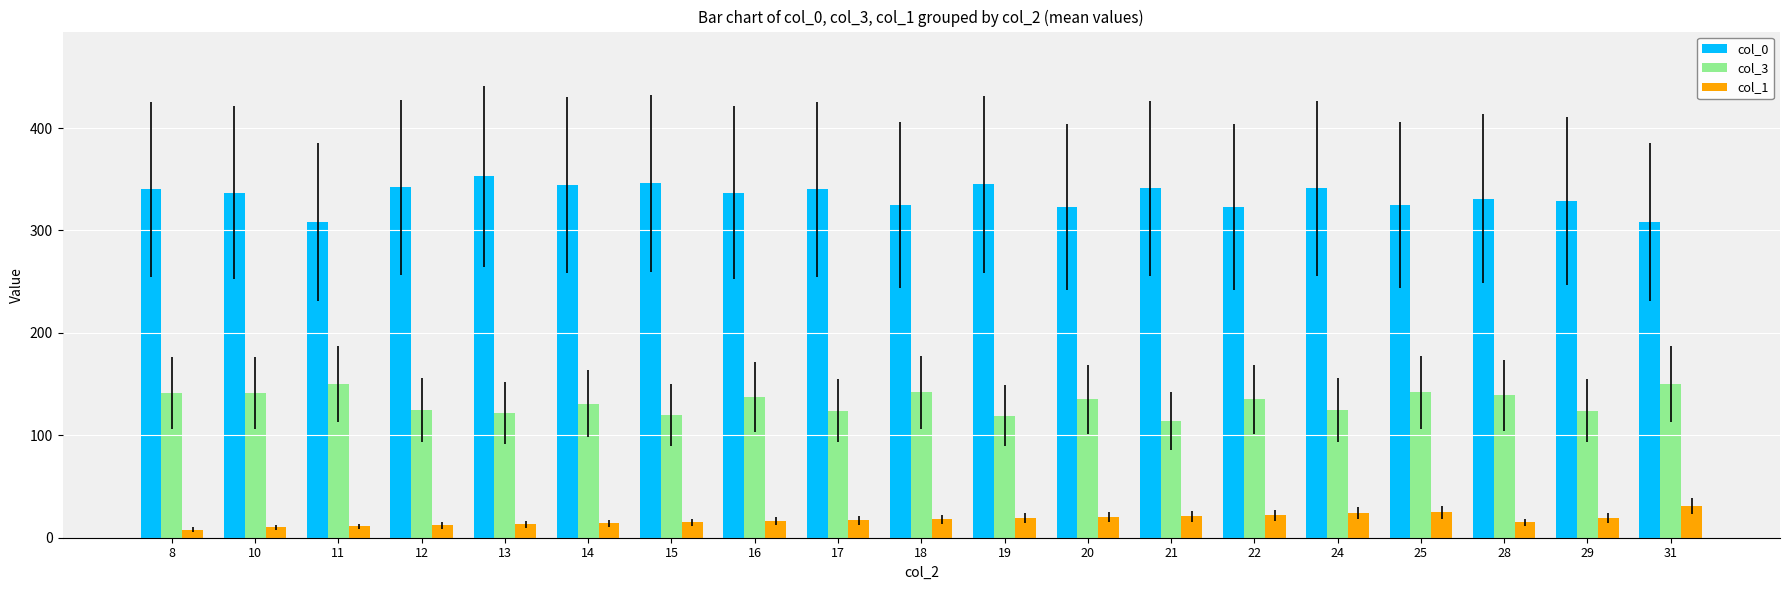

Which series changed the most between 14 and 20?

col_0